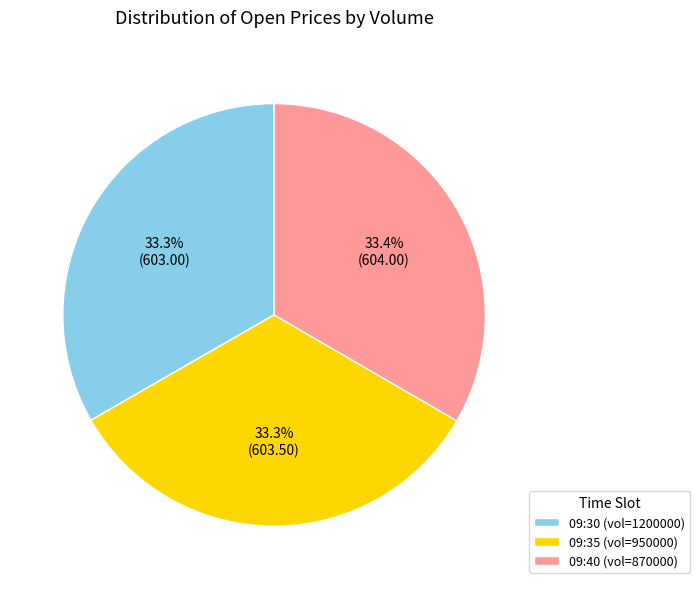

Combined, what portion of the pie is 09:30 (vol=1200000) and 09:40 (vol=870000)?

66.7%